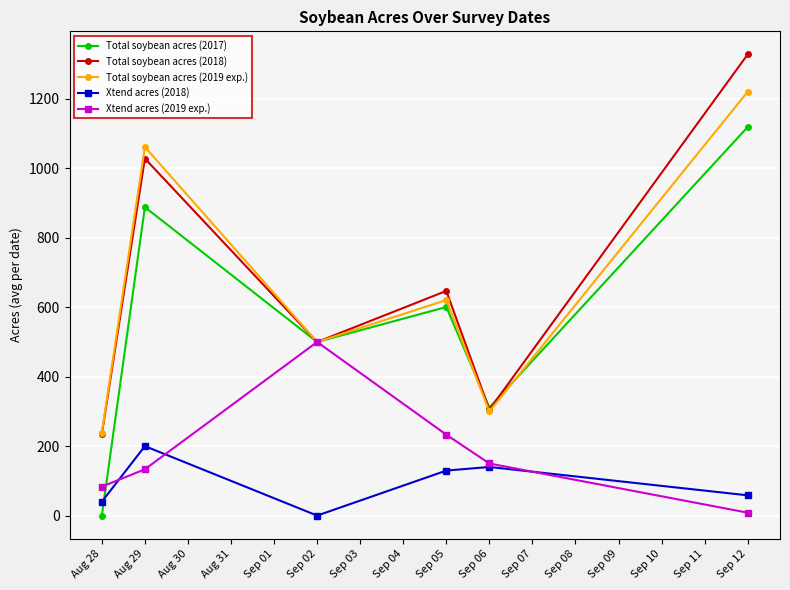

What is the difference between the highest and lowest values at Sep 02?

500.0